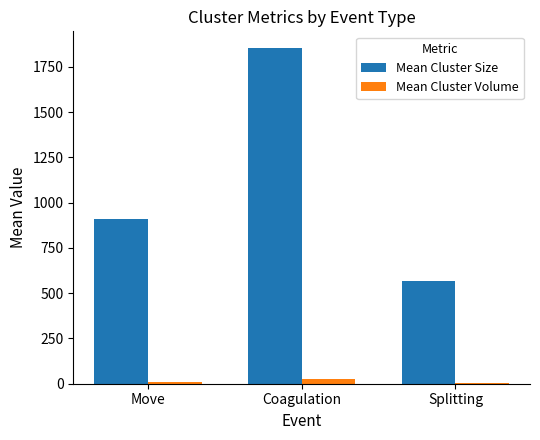

Where does the Mean Cluster Size series first go above 910?

Move